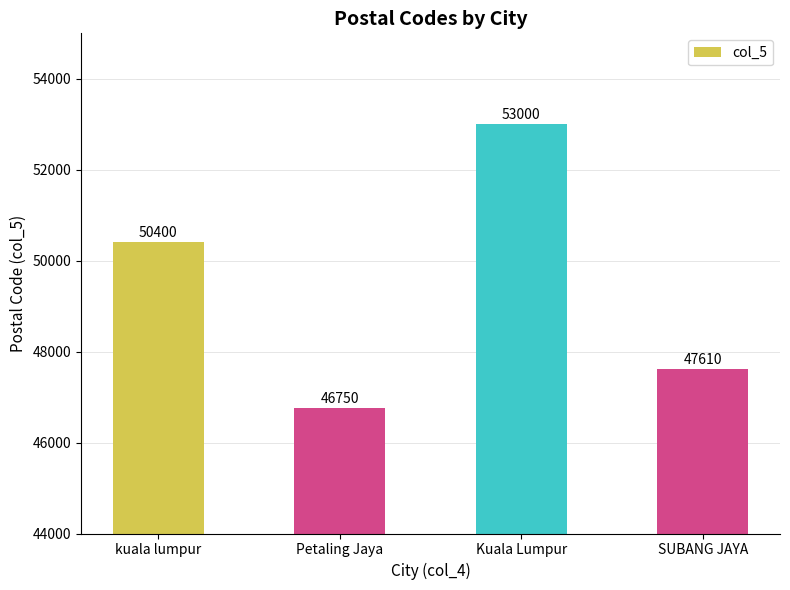

List the labels in order of value, largest first.

Kuala Lumpur, kuala lumpur, SUBANG JAYA, Petaling Jaya